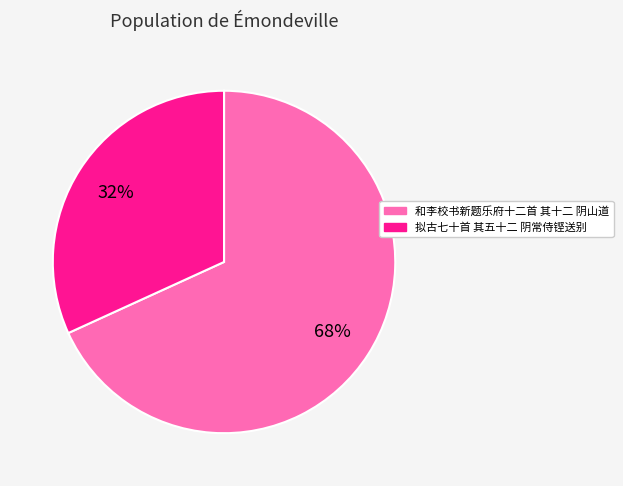

To the nearest percent, what portion does 拟古七十首 其五十二 阴常侍铿送别 represent?

32%